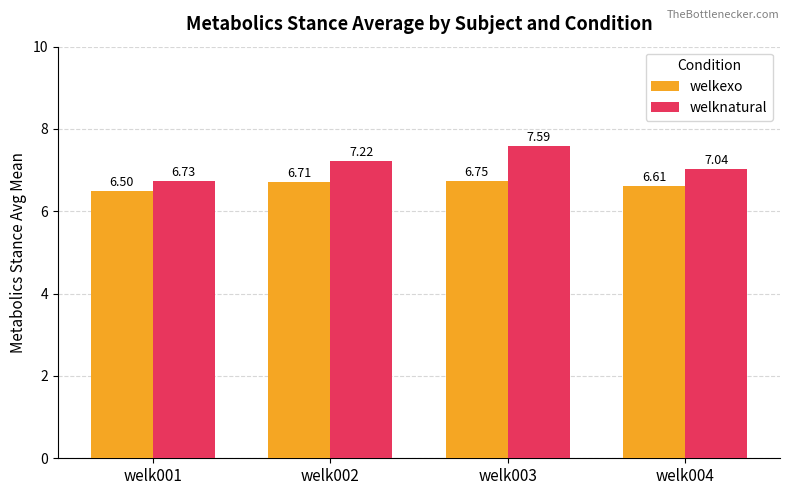

Rank the categories by welknatural value from lowest to highest.

welk001, welk004, welk002, welk003